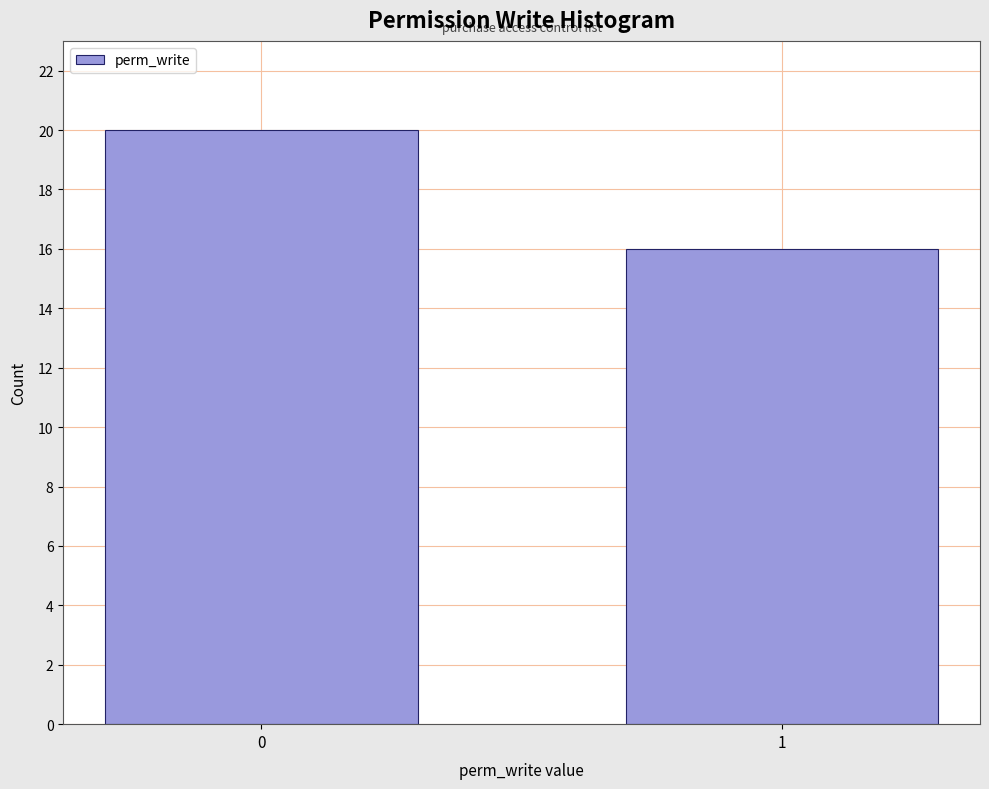

Reading left to right, extract all data points from this chart.

0=20	1=16